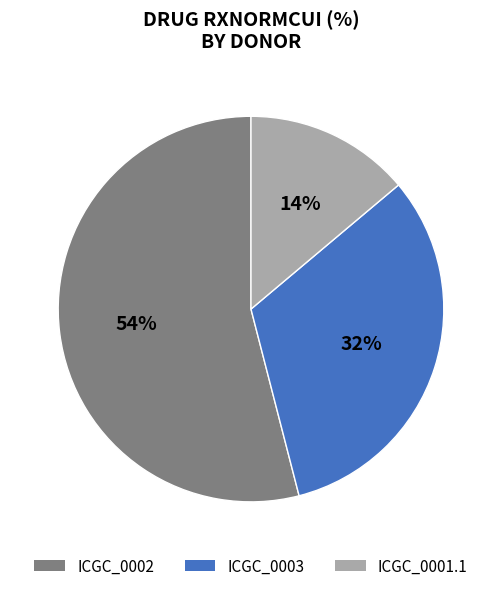

To the nearest percent, what is the difference between the ICGC_0003 and ICGC_0002 slice percentages?

22%